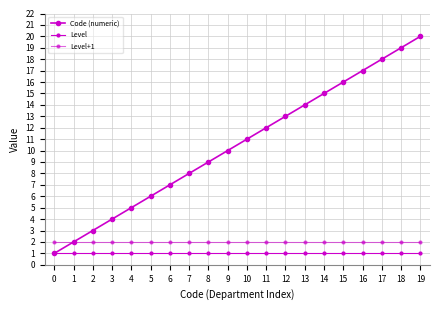

True or false: Code (numeric) and Level+1 cross at least once.

False